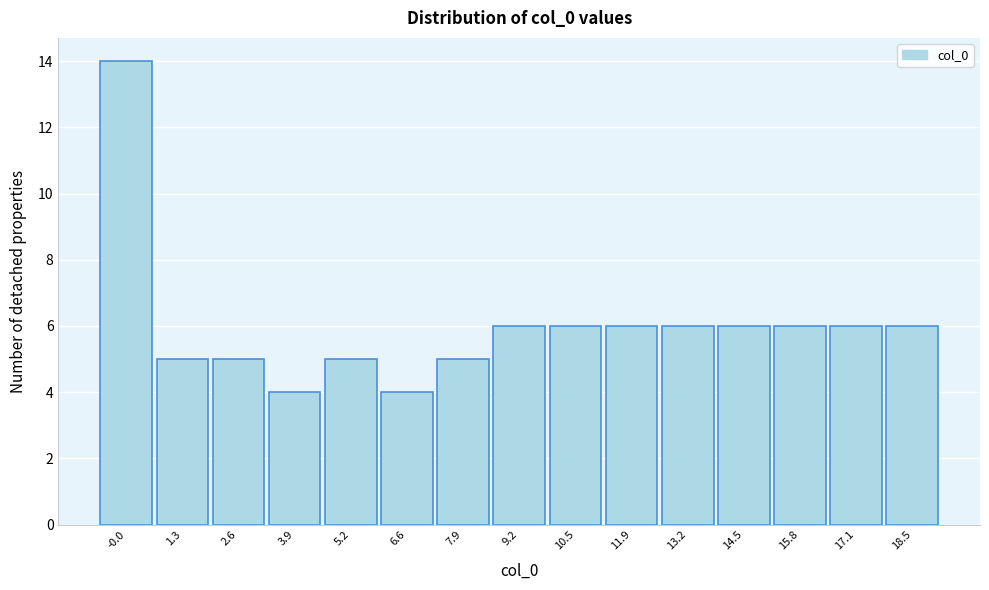

Reading left to right, what are all the values shown in this chart?

14	5	5	4	5	4	5	6	6	6	6	6	6	6	6